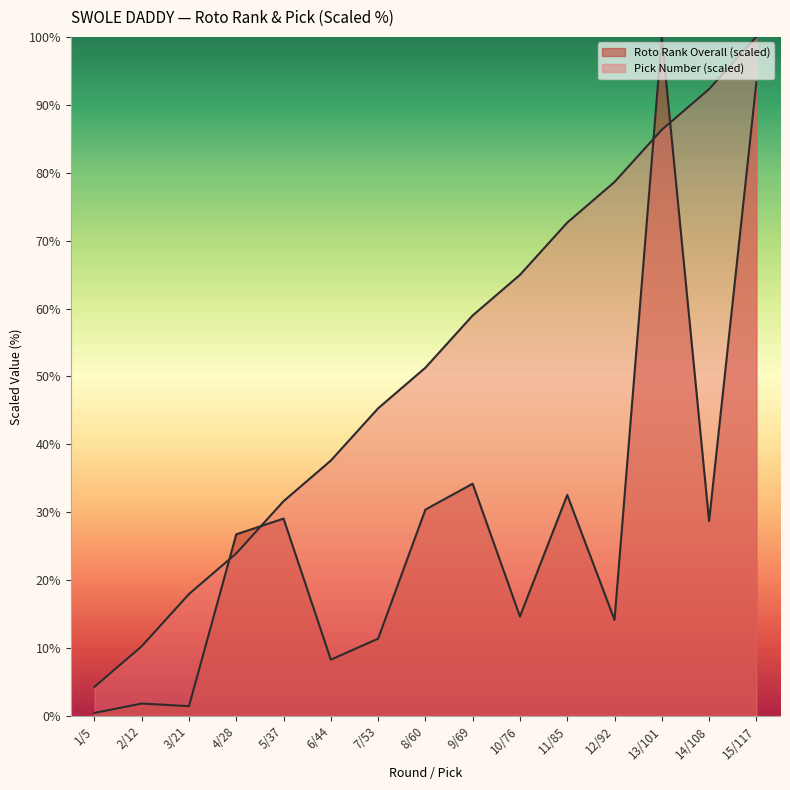

What is the label of the 6th point from the right?

10/76